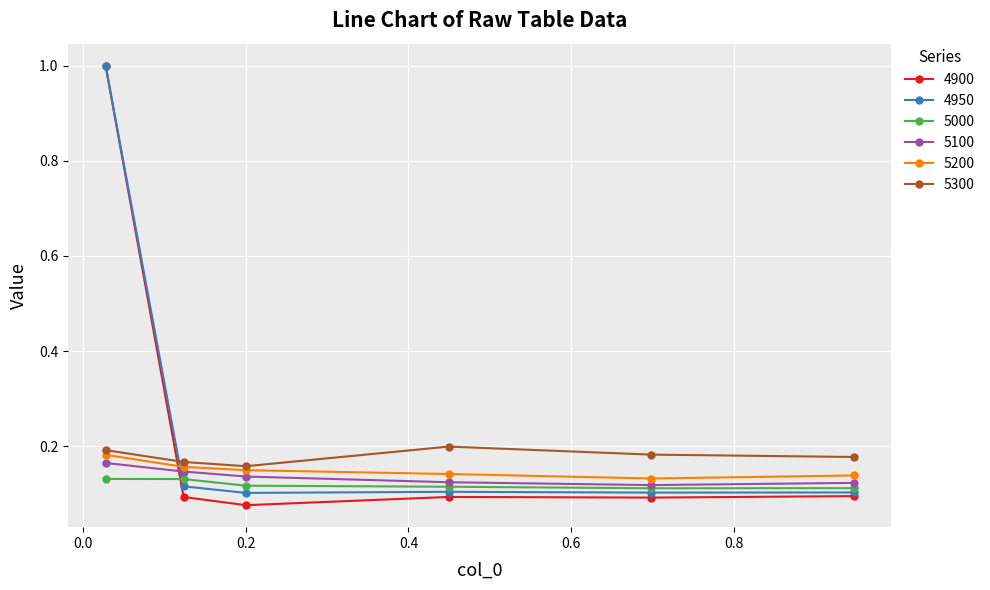

True or false: 5200 has more than 2 interior local peaks.

False